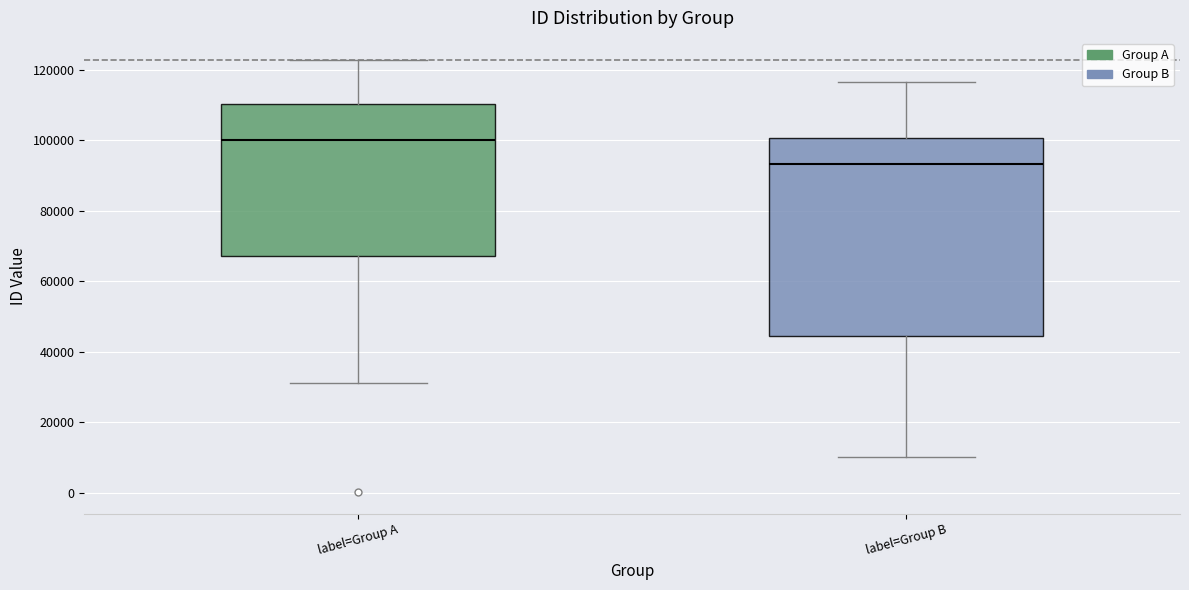

Where does the upper whisker of the box for label=Group A end on the y-axis? The values are not printed on the chart, so give them approximately, as read against the axis.

122000